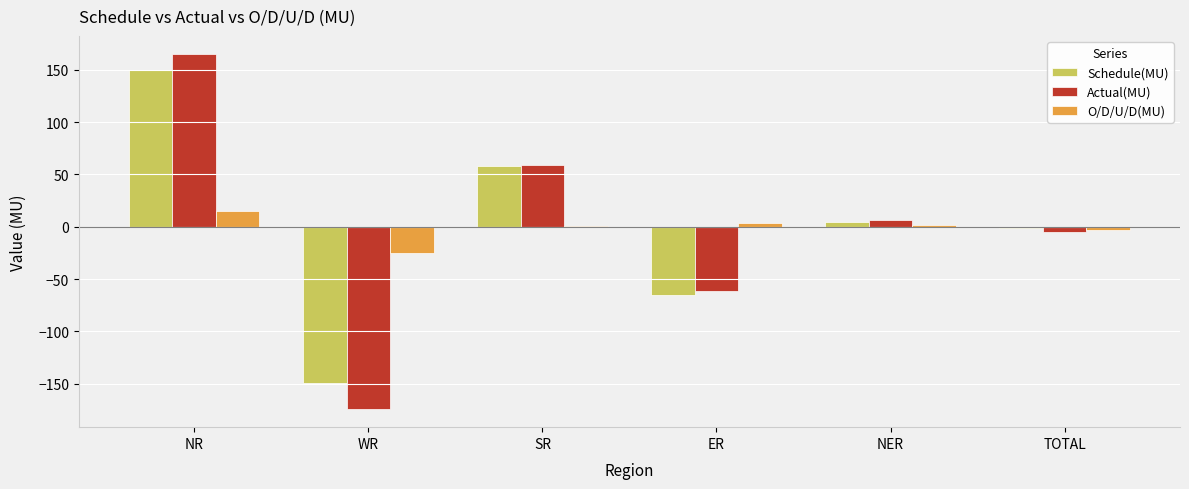

What is the sum of all O/D/U/D(MU) values?

-6.7